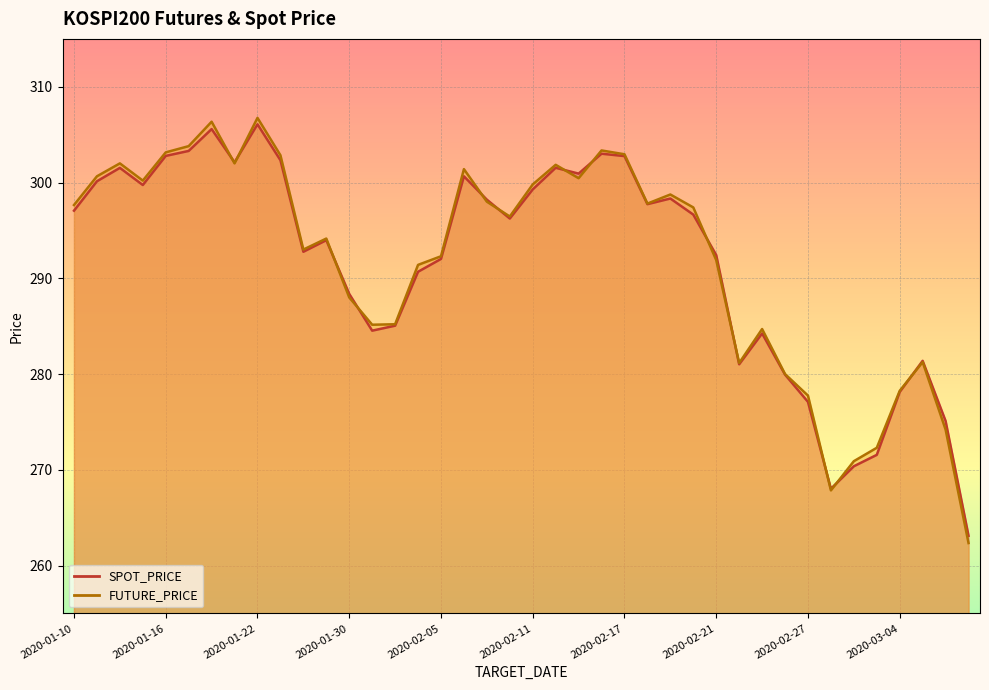

Which series ends up on top after the final intersection of SPOT_PRICE and FUTURE_PRICE?

SPOT_PRICE